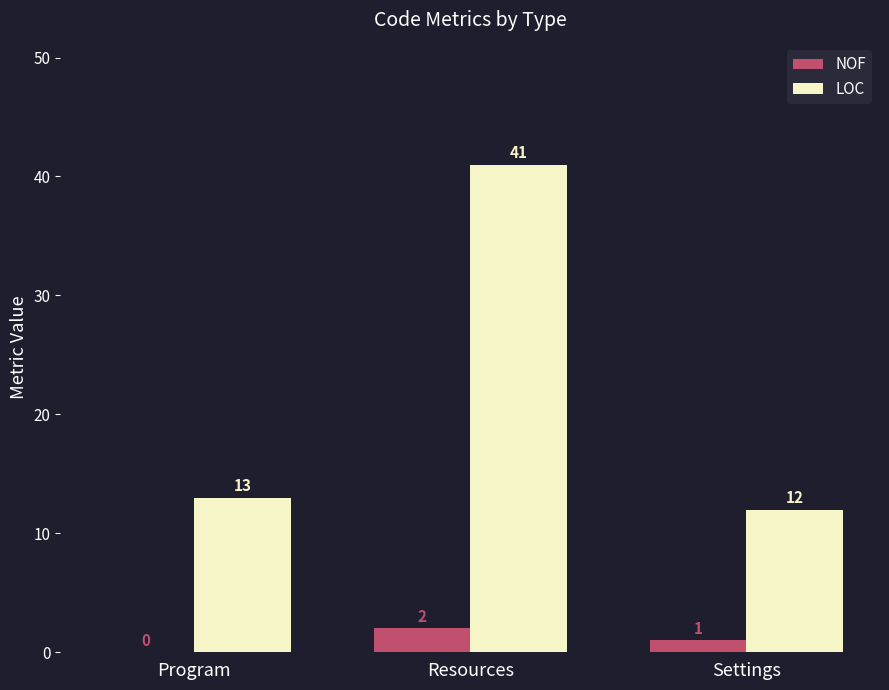

Is it true that LOC equals 4 at Program?

False